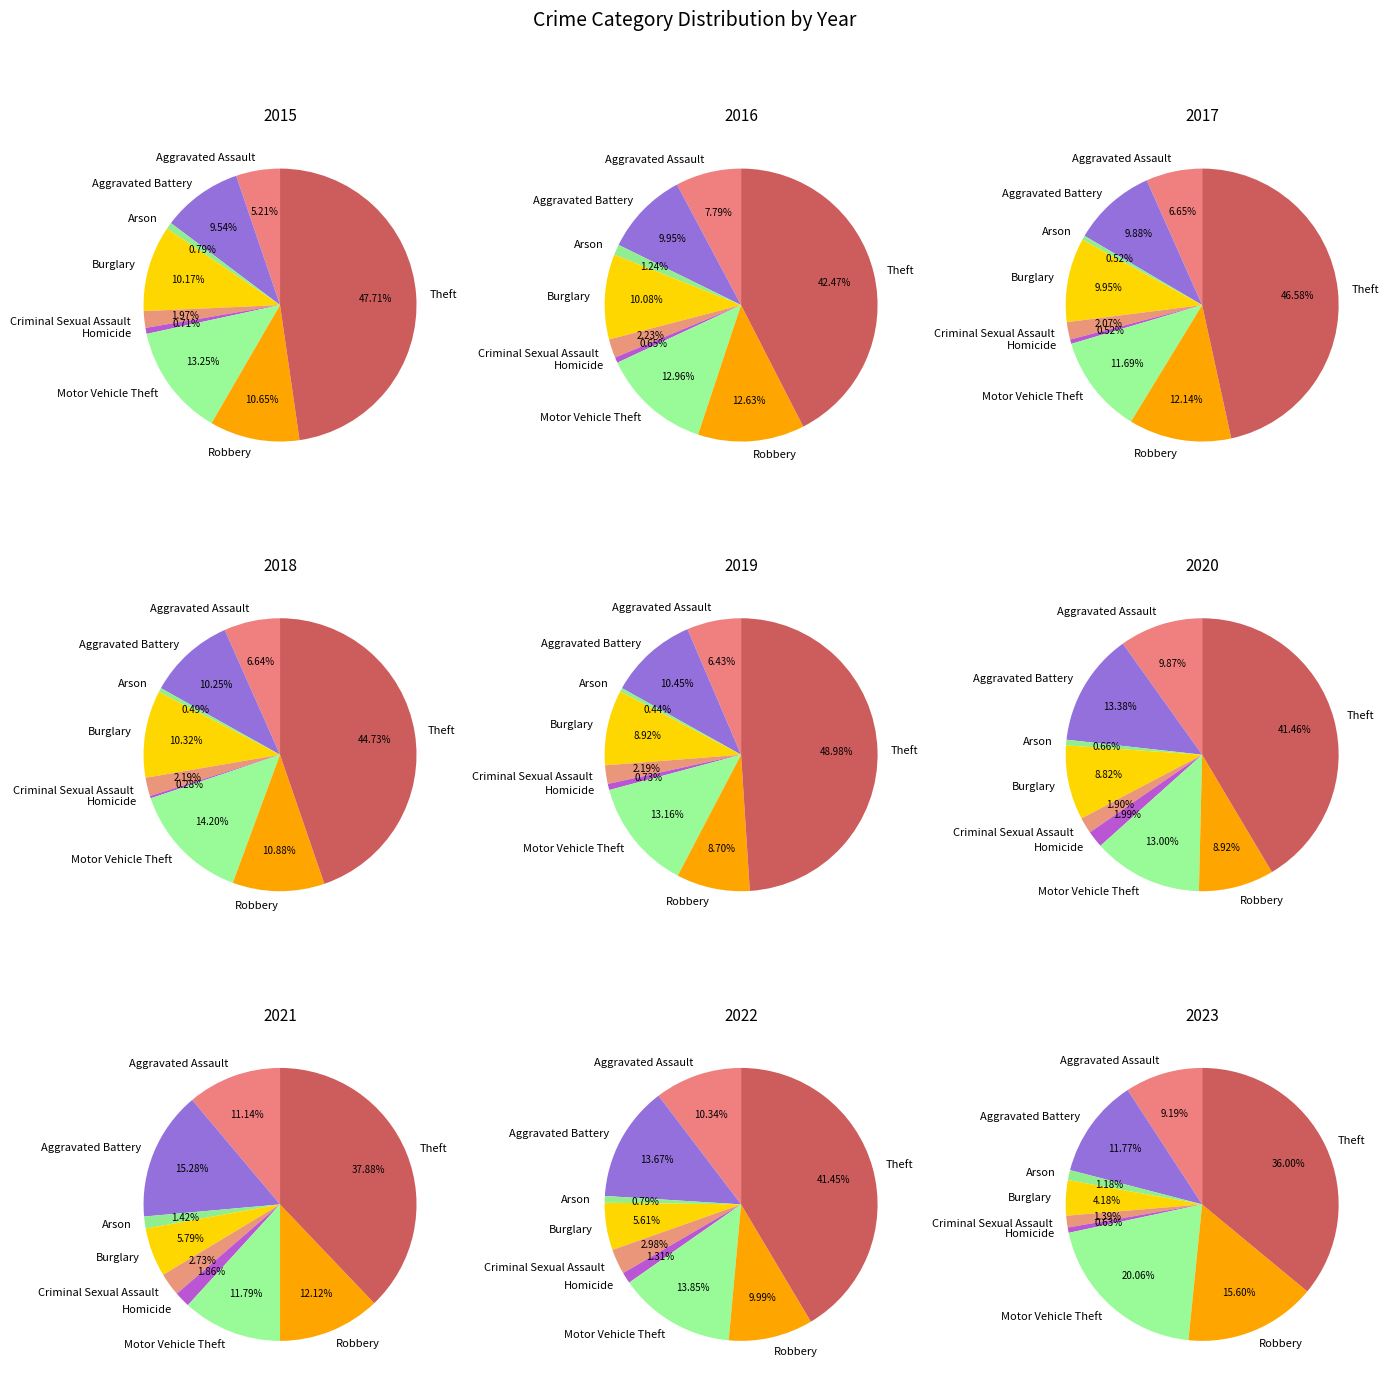

Count the number of slices in the pie.

9